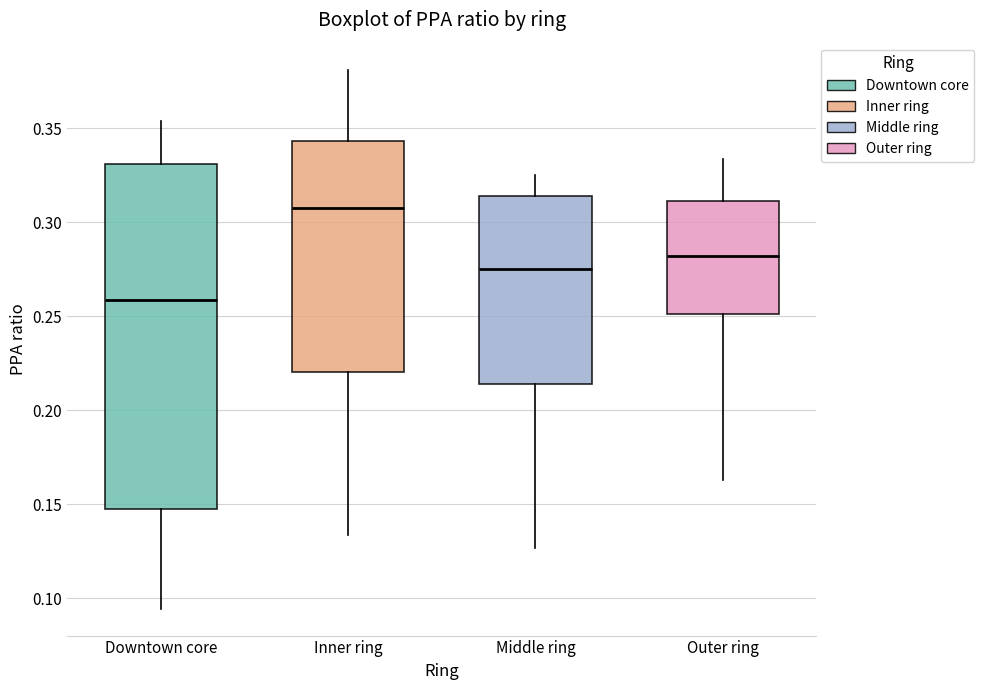

Where does the lower whisker of the box for Outer ring end on the y-axis? The values are not printed on the chart, so give them approximately, as read against the axis.

0.165